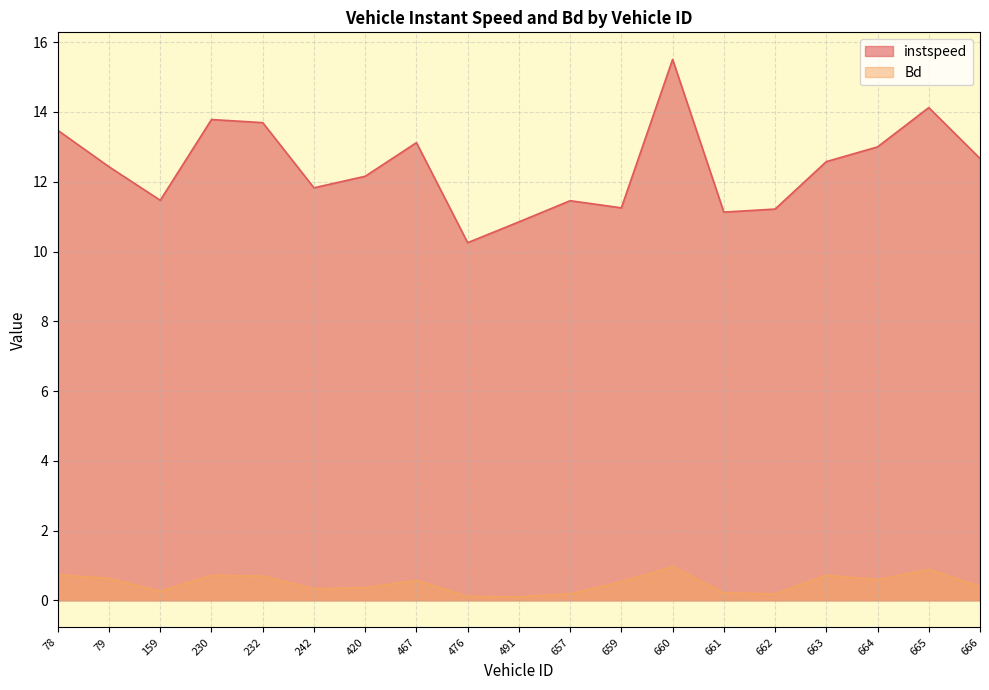

Which has a higher value, 78 or 661?

78